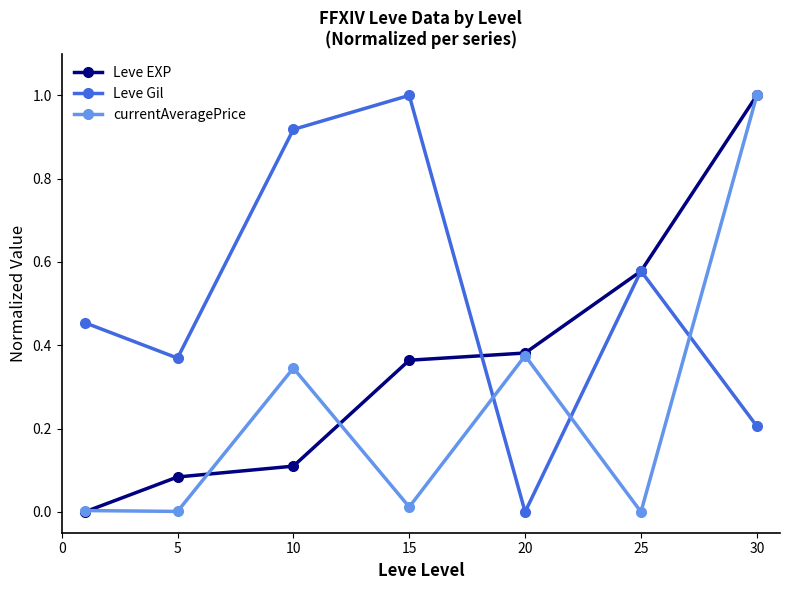

How many interior local peaks does the Leve Gil series have?

2